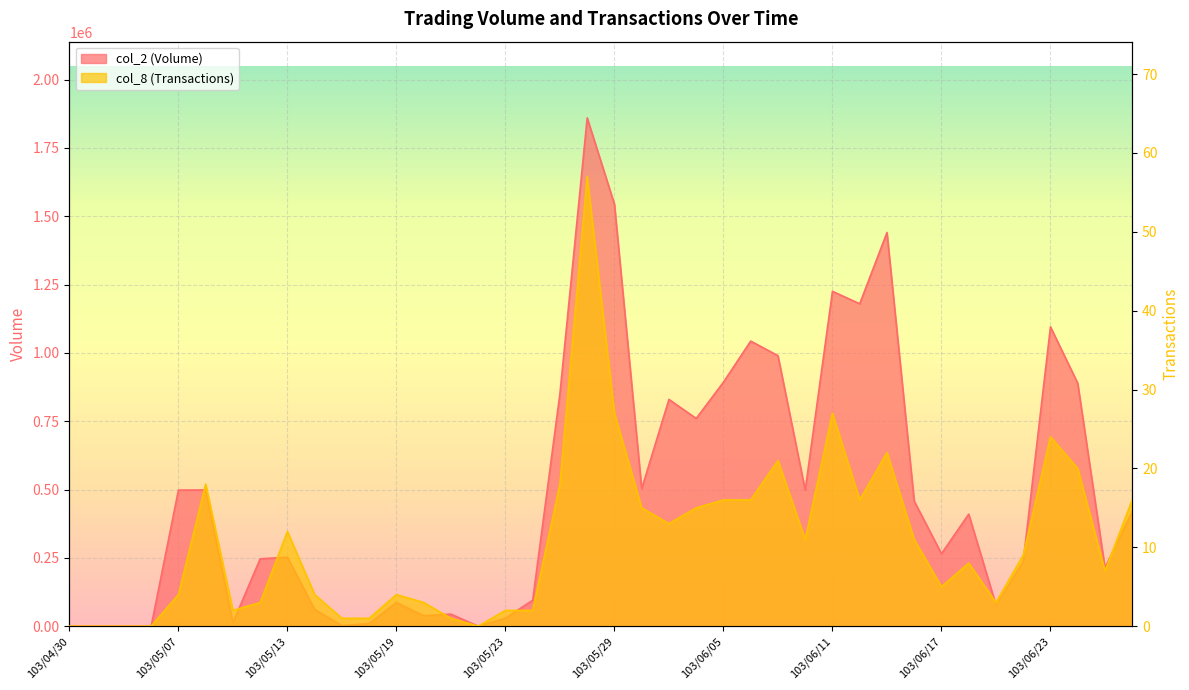

True or false: col_2 (Volume) has a value of 118378 at 103/06/19.

False